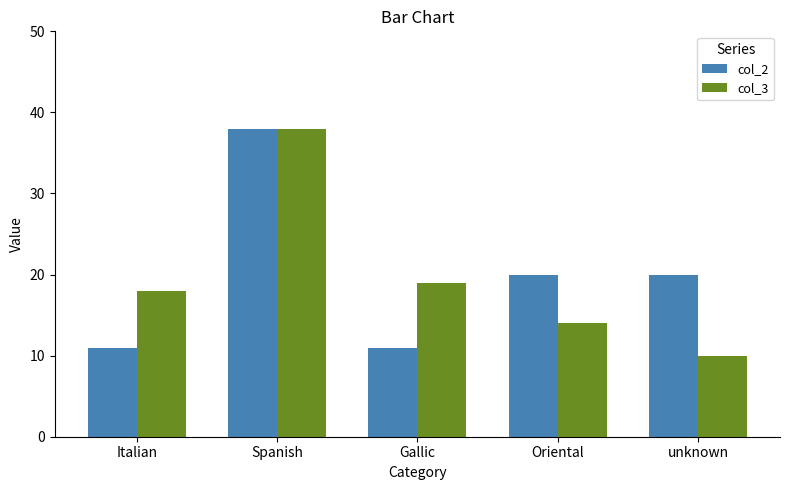

How many values in the col_3 series are below 18?

2